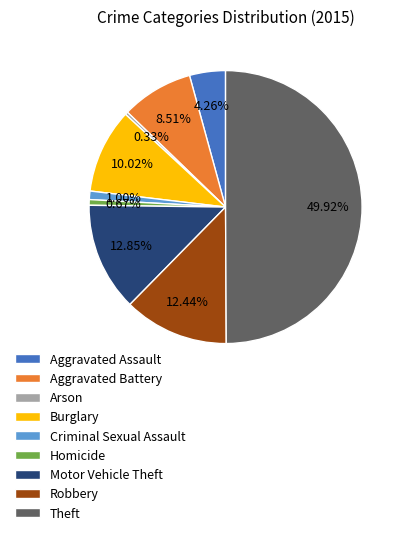

To the nearest percent, what is the difference between the largest and smallest slice percentages?

50%